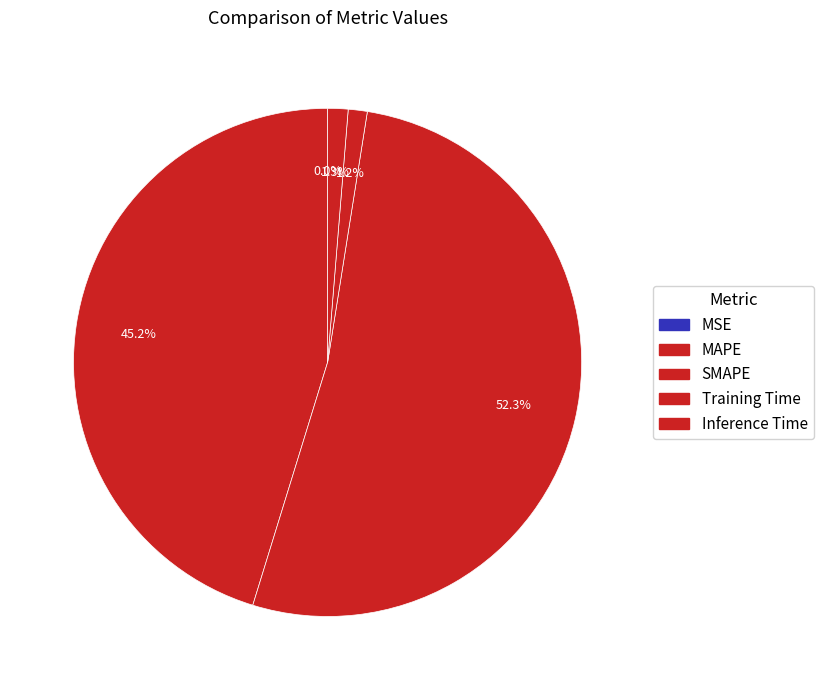

Count the number of slices in the pie.

5